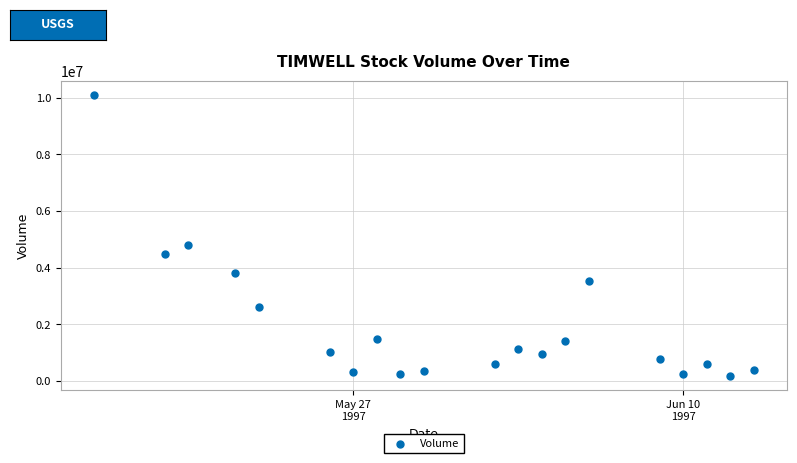

What Y value in the scatter plot is closest to 5137822?

4807971